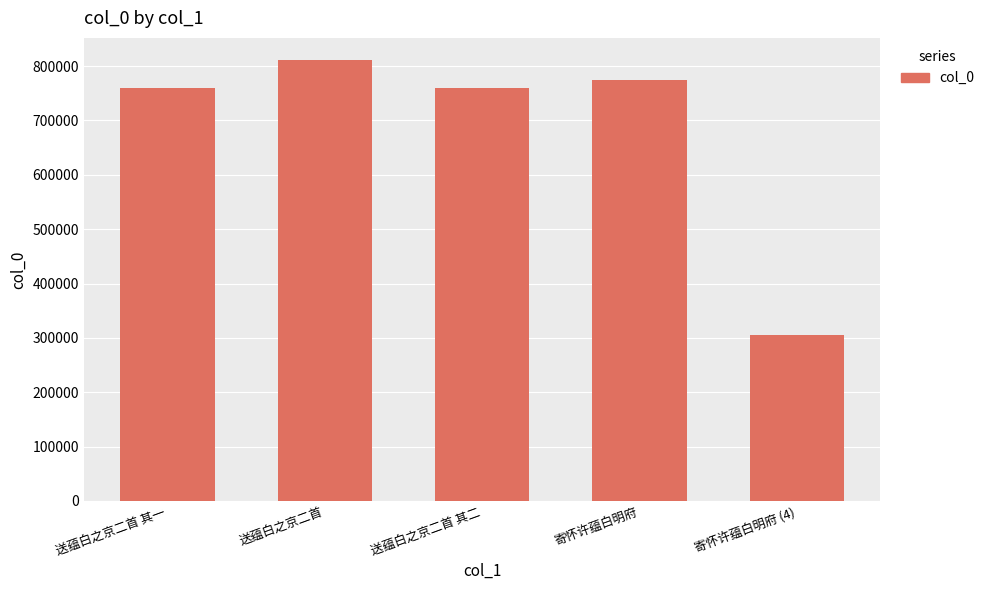

Where does the data first go above 760212?

送蕴白之京二首